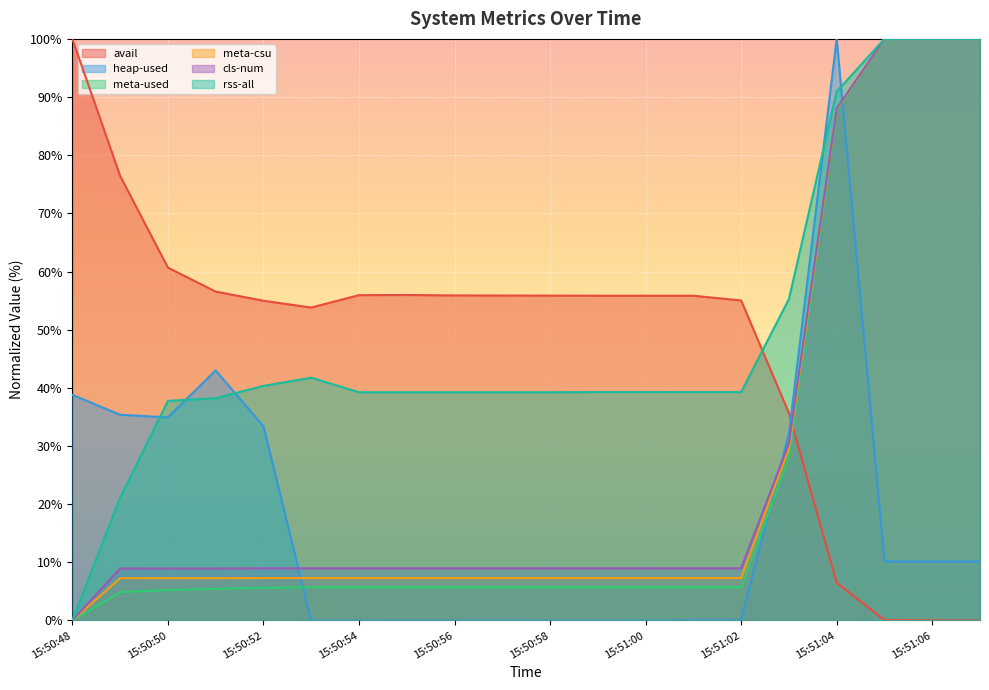

What is the maximum value for avail?

100.0